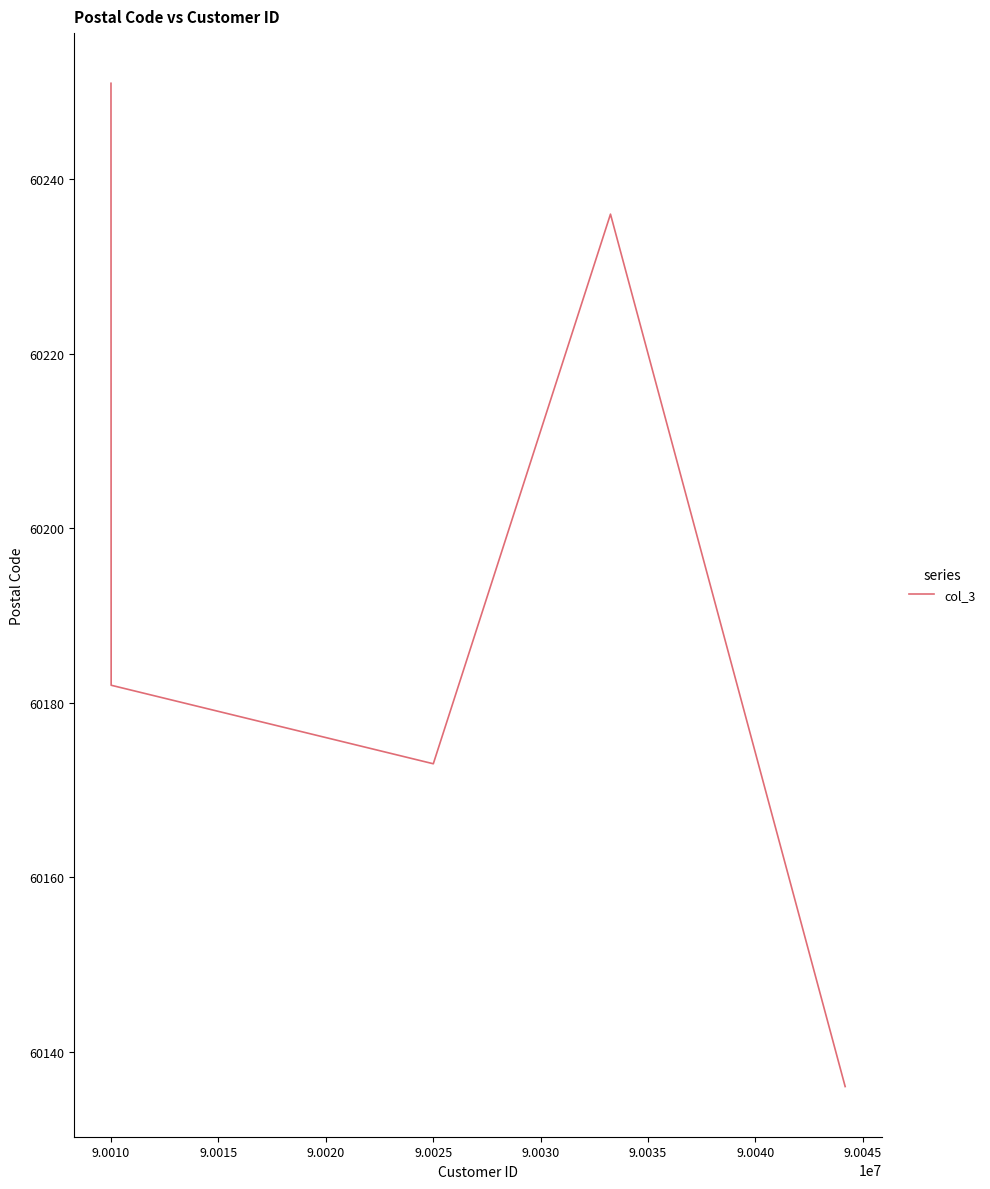

What is the difference between the second highest and minimum values?

100